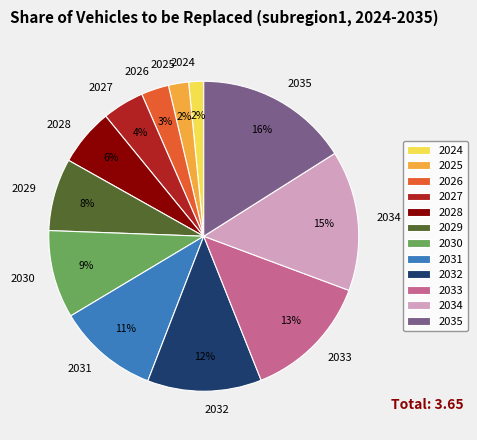

Which has a higher value, 2024 or 2034?

2034